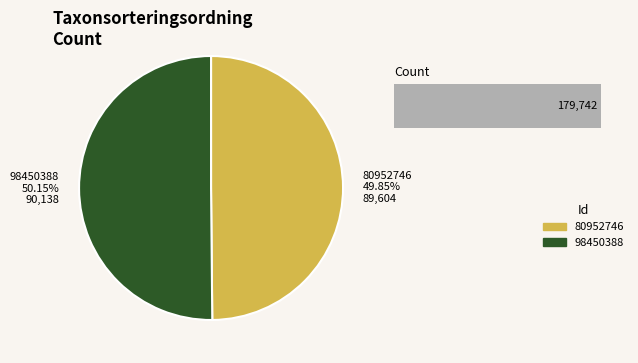

What percentage is the 80952746 slice, to the nearest percent?

50%